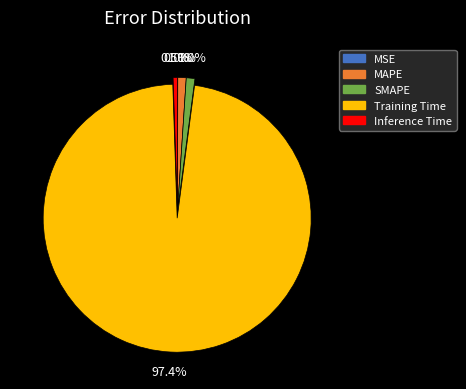

Is there any slice that represents more than half of the pie?

Yes